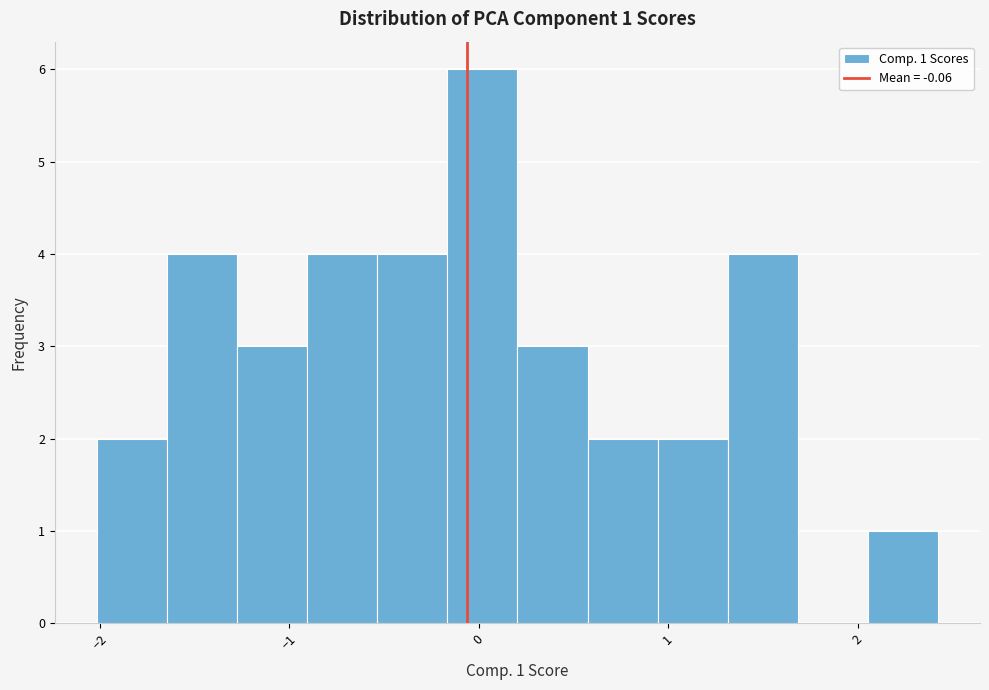

Read against the x-axis, roughly where is the centre of the tallest bar?

0.0